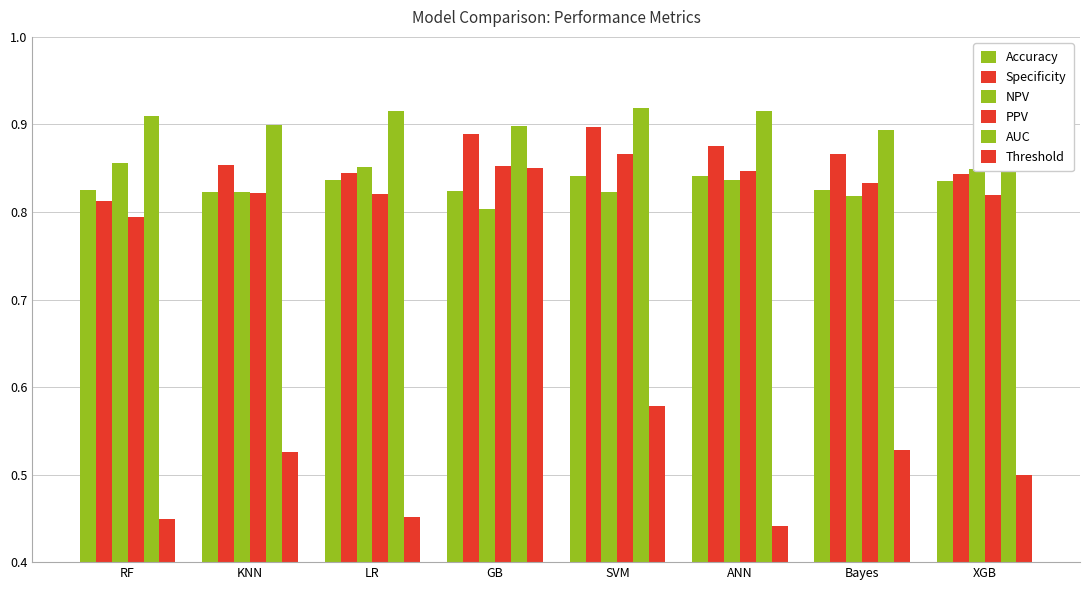

How many categories are shown in the chart?

8